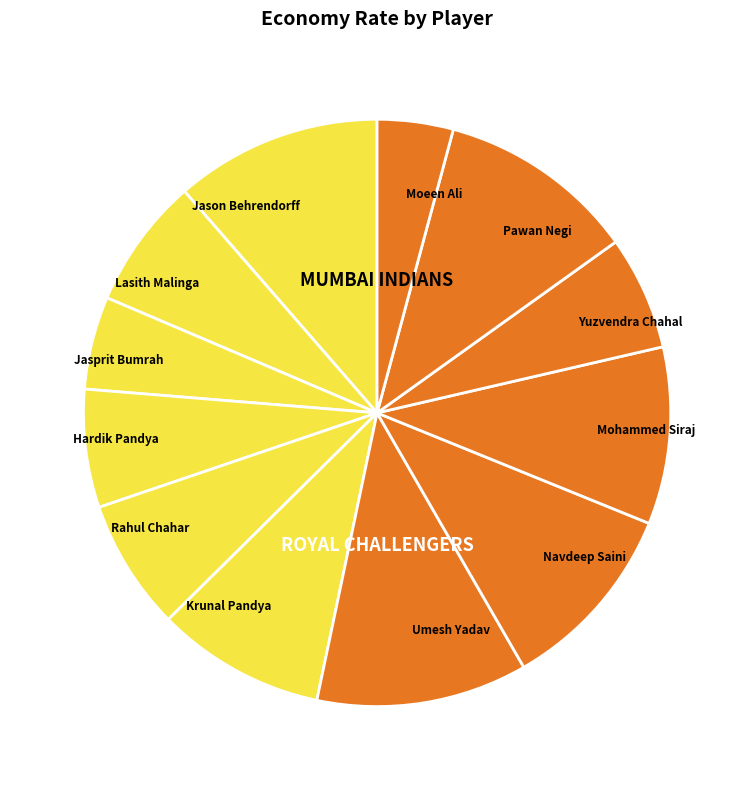

Do Lasith Malinga and Krunal Pandya together represent more than half of the pie?

No